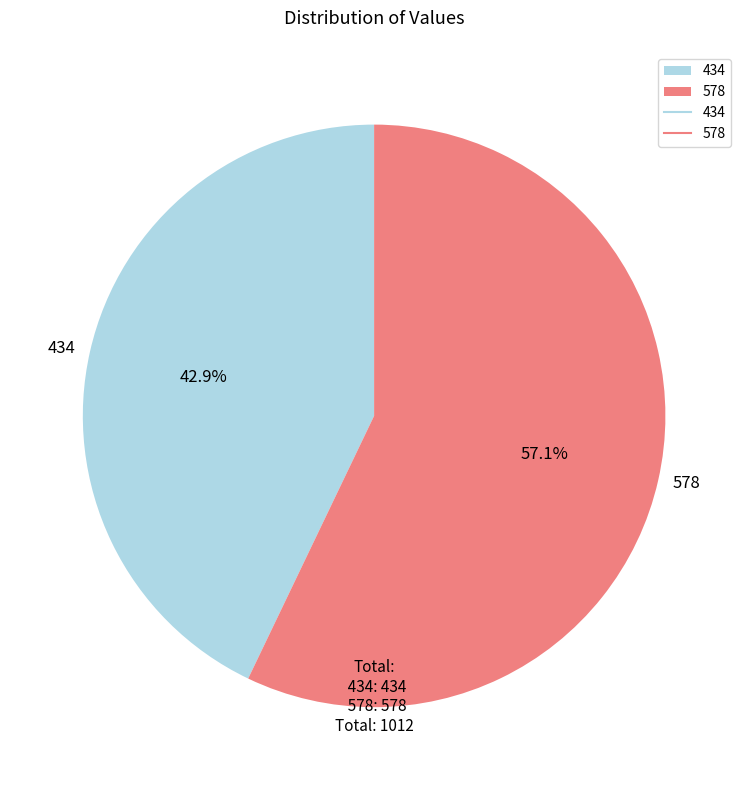

Is it true that 578 is 71% of the pie?

False